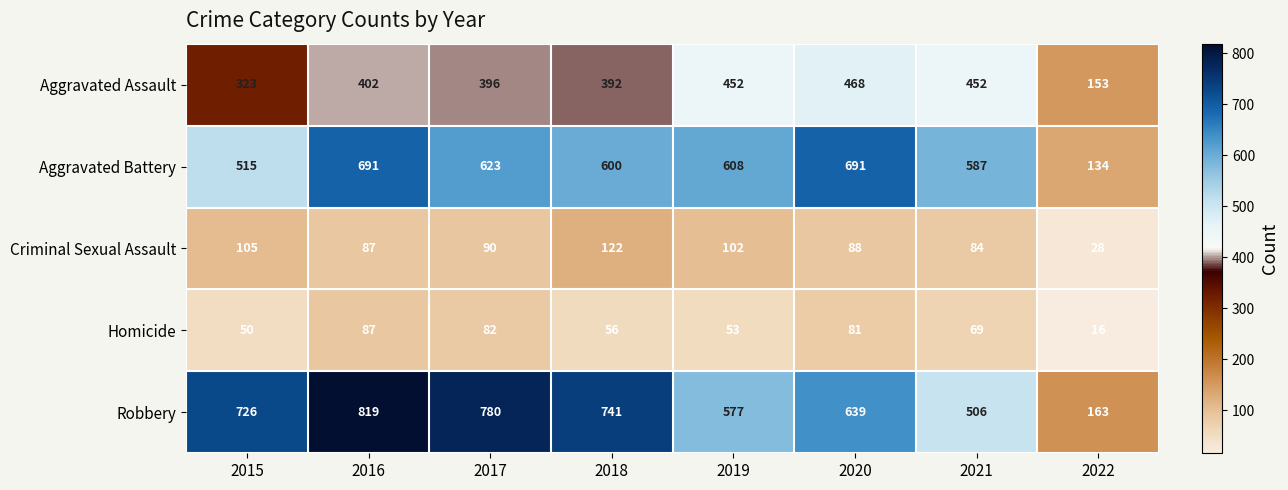

At which category is the sum across all series the highest?

2016